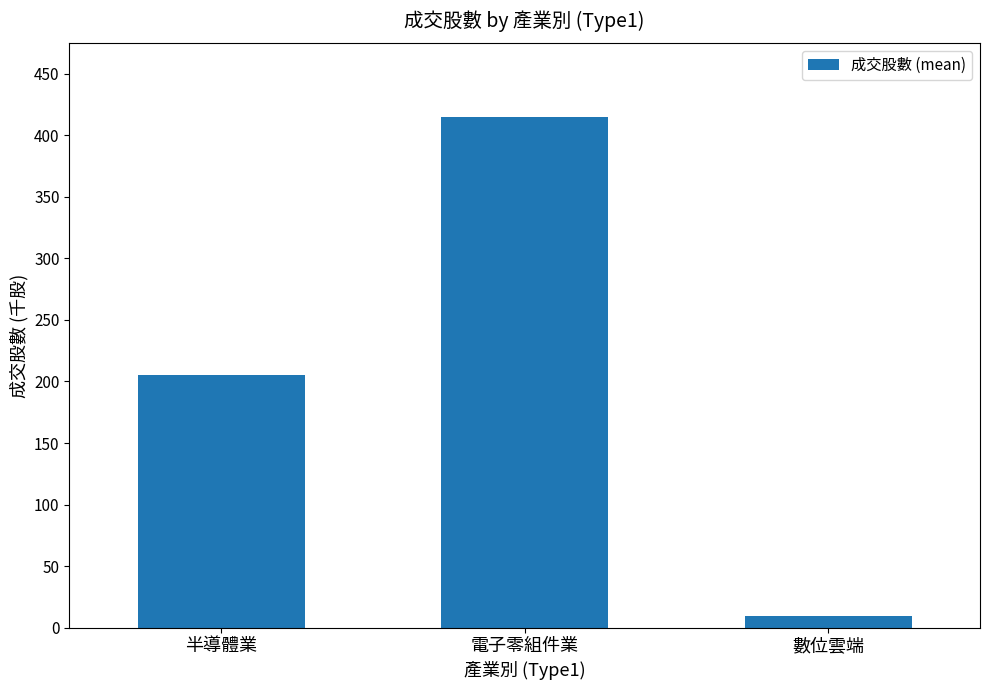

List the labels in order of value, smallest first.

數位雲端, 半導體業, 電子零組件業